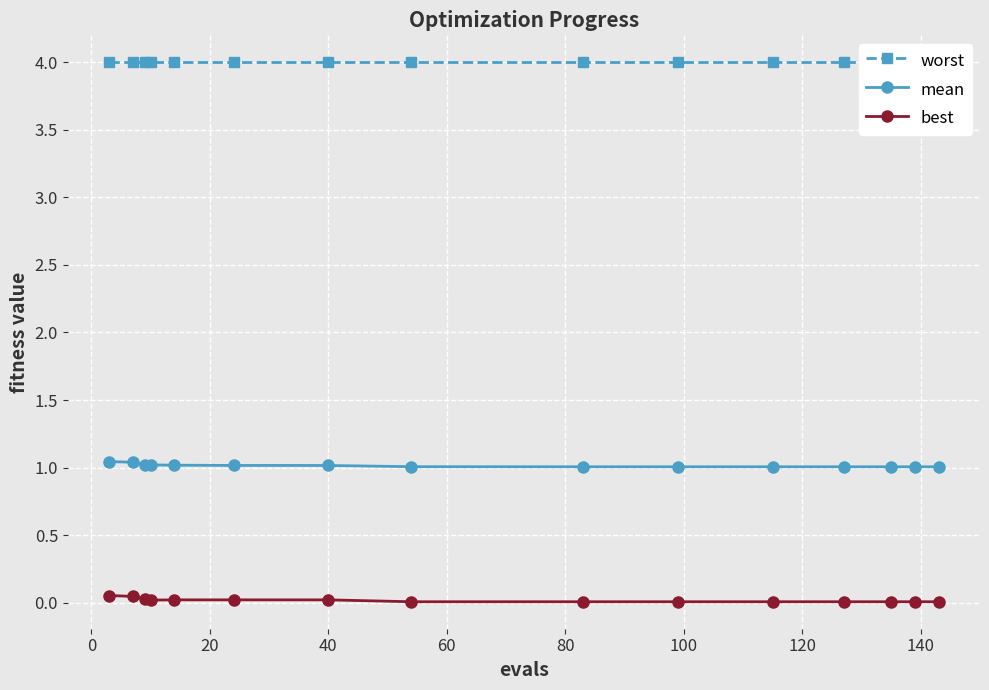

What are all the series names shown in the legend?

worst, mean, best